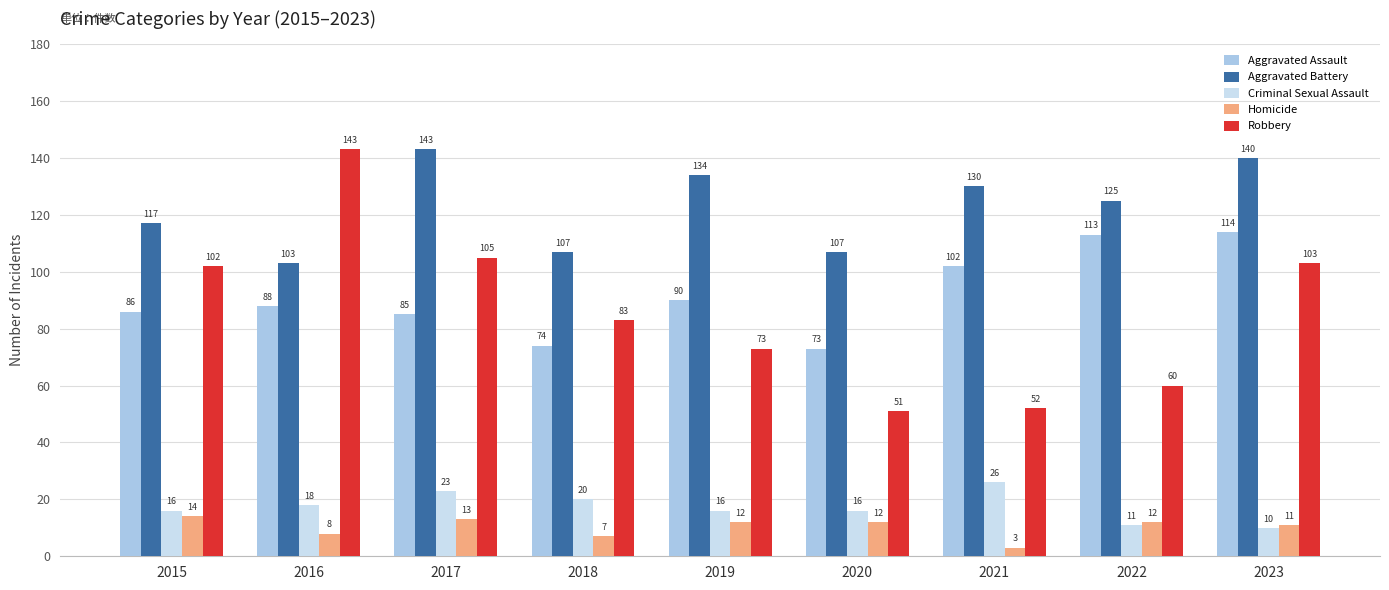

What is the sum of all Aggravated Assault values?

825